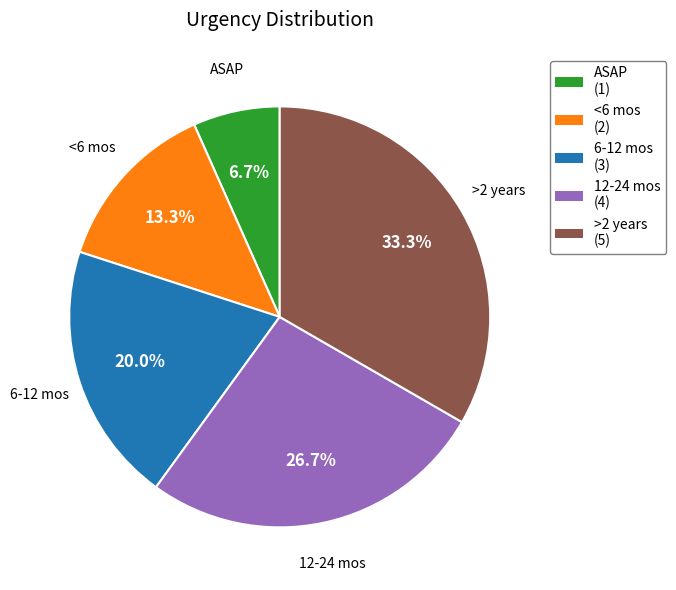

Between ASAP and 6-12 mos, which is larger?

6-12 mos